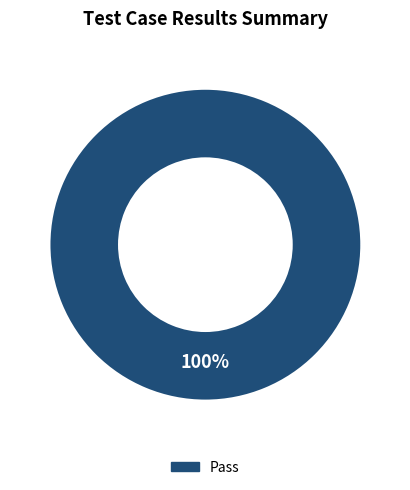

Is there any slice that represents more than half of the pie?

Yes